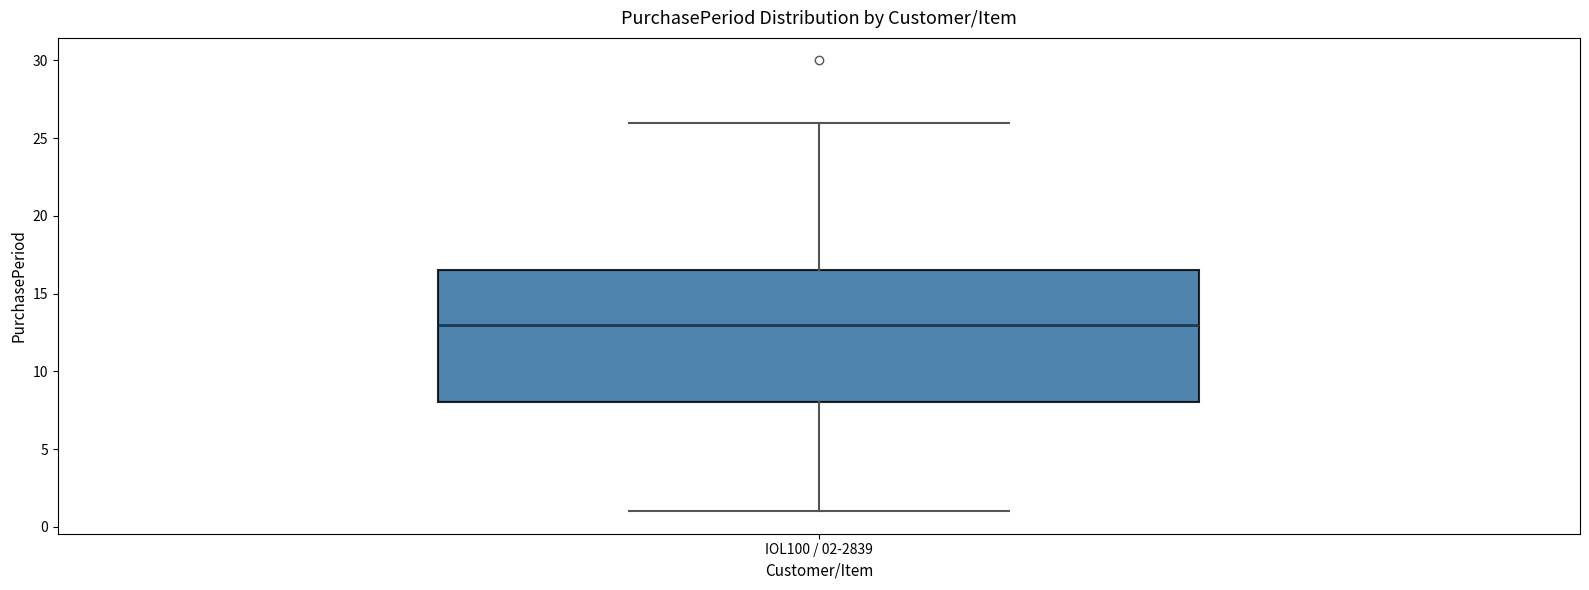

Transcribe this box plot: give where the median line is, the range the box spans, and where the two whiskers end, as read against the y-axis. The values are not printed on the chart, so give them approximately, as read against the axis.

median 13.0, box 8.0 to 16.5, whiskers 1.0 to 26.0